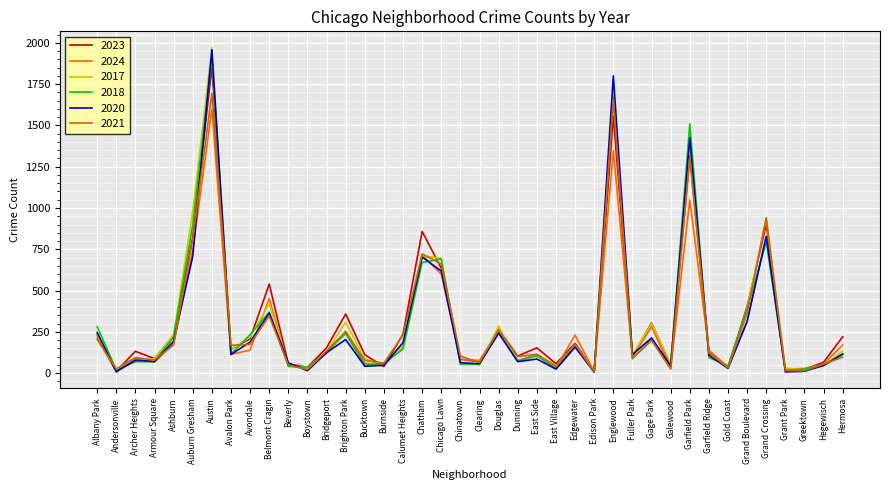

The 2020 series shows 78 at Archer Heights. True or false?

True